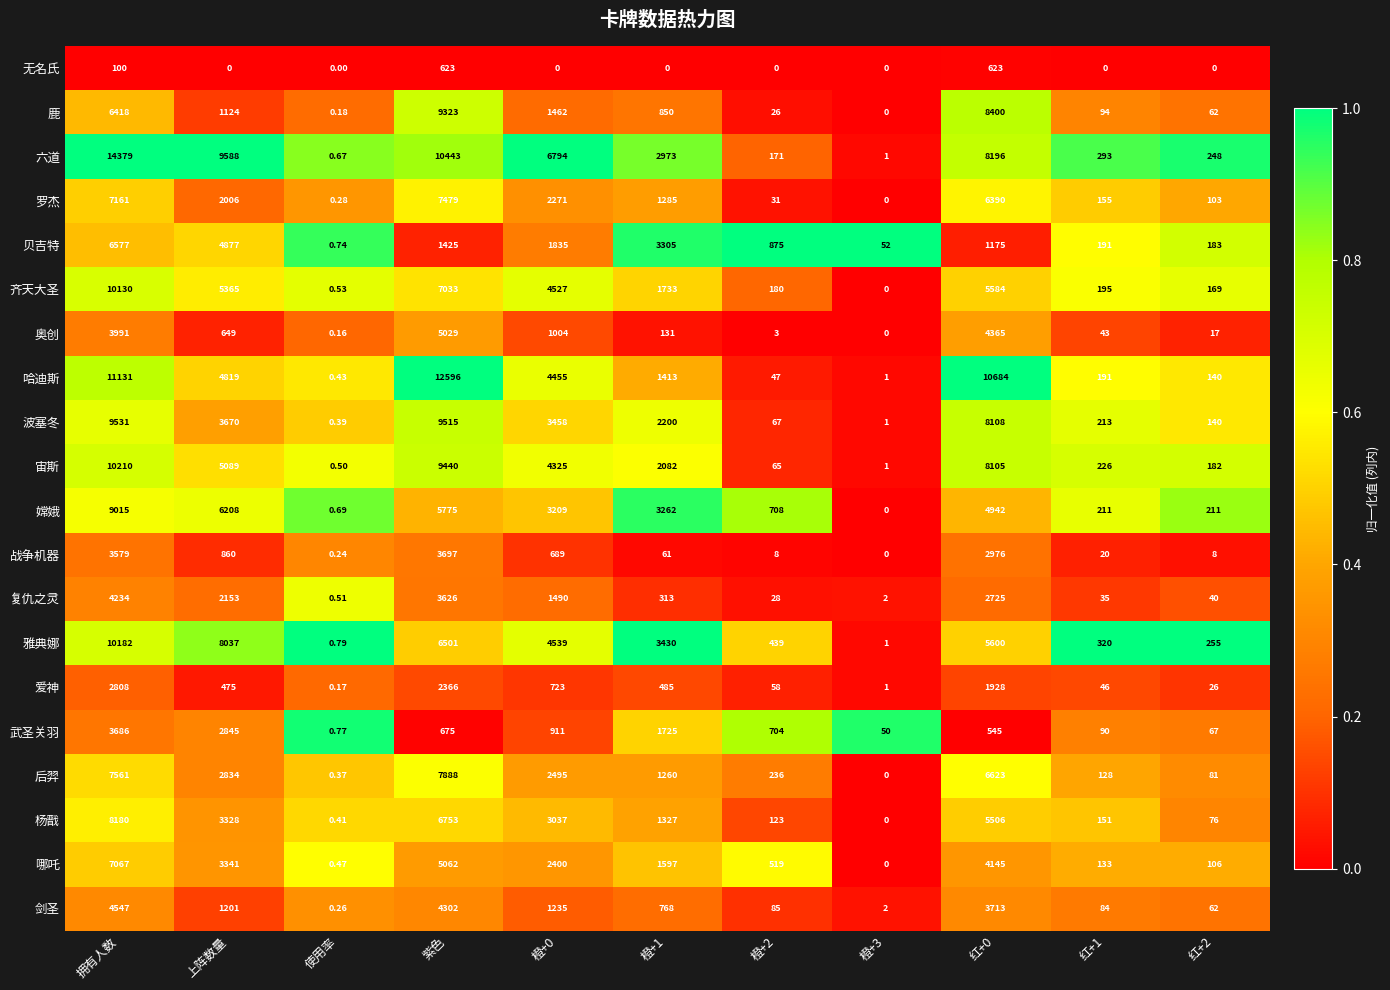

At which label does 齐天大圣 first exceed 1733?

拥有人数